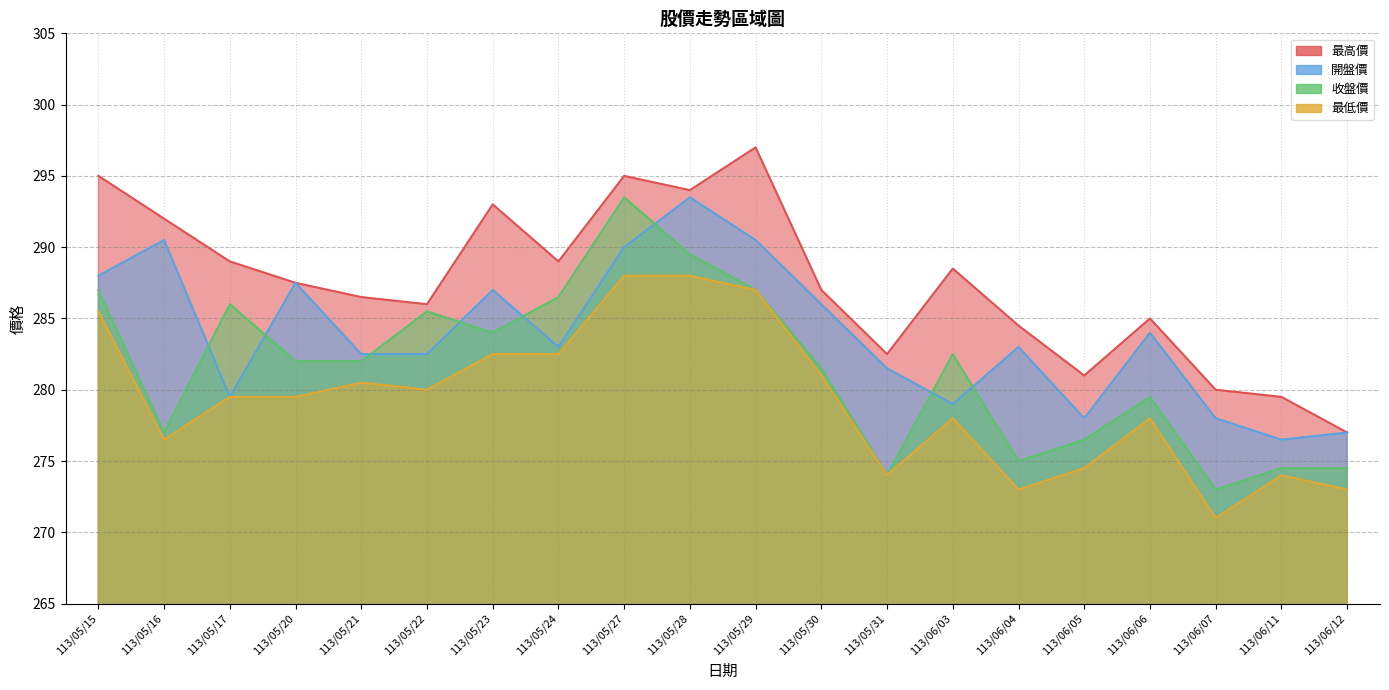

The 收盤價 series shows 434.7 at 113/05/21. True or false?

False